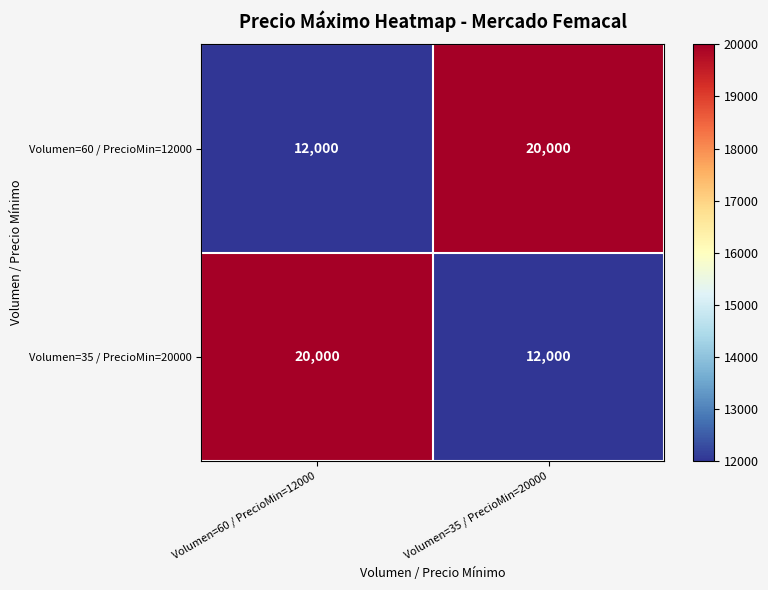

At how many categories does at least one series exceed 16338?

2